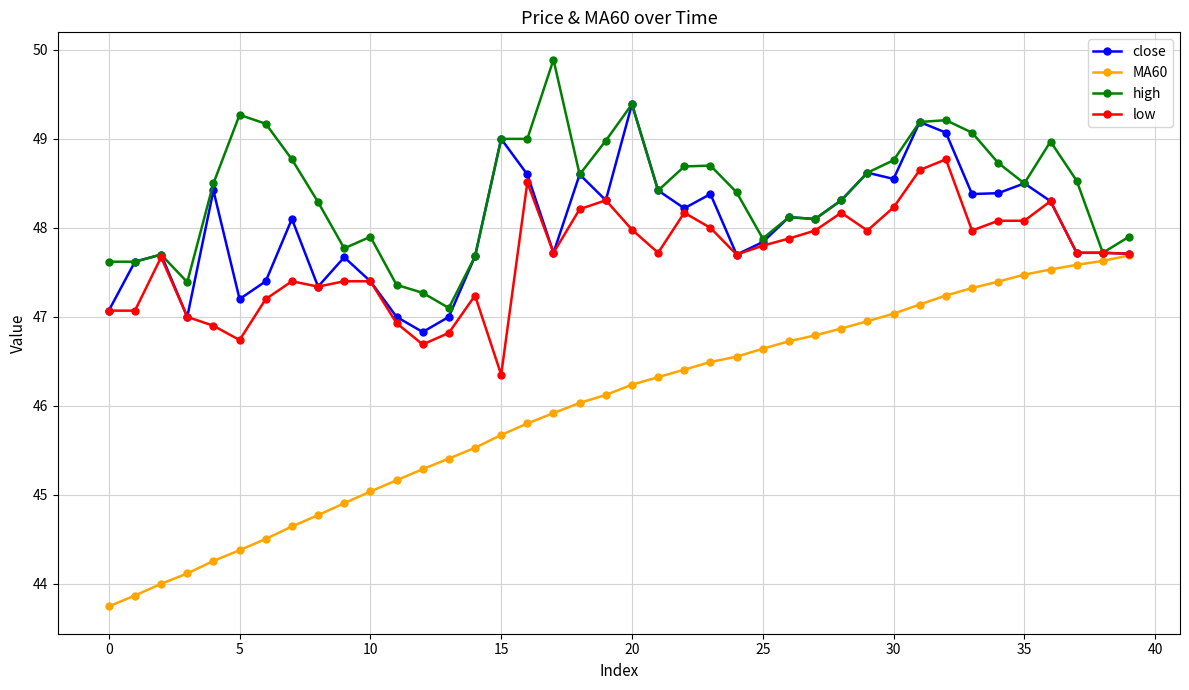

List the series in order of their peak value, highest first.

high, close, low, MA60